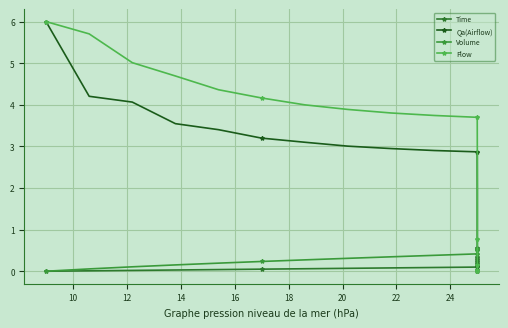

Rank the series by their average value, from highest to lowest.

Flow, Qa(Airflow), Volume, Time